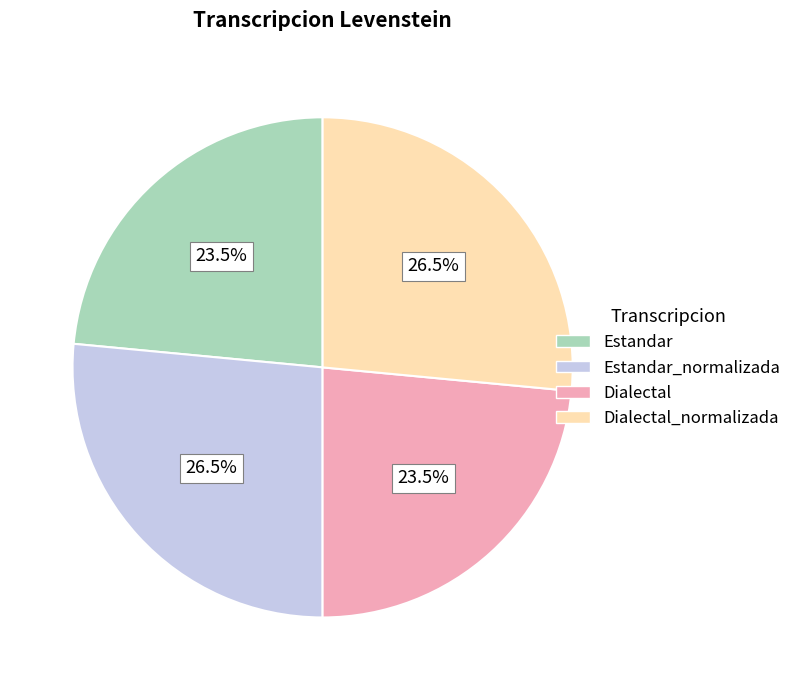

What percentage do Estandar_normalizada and Estandar together represent?

50.0%